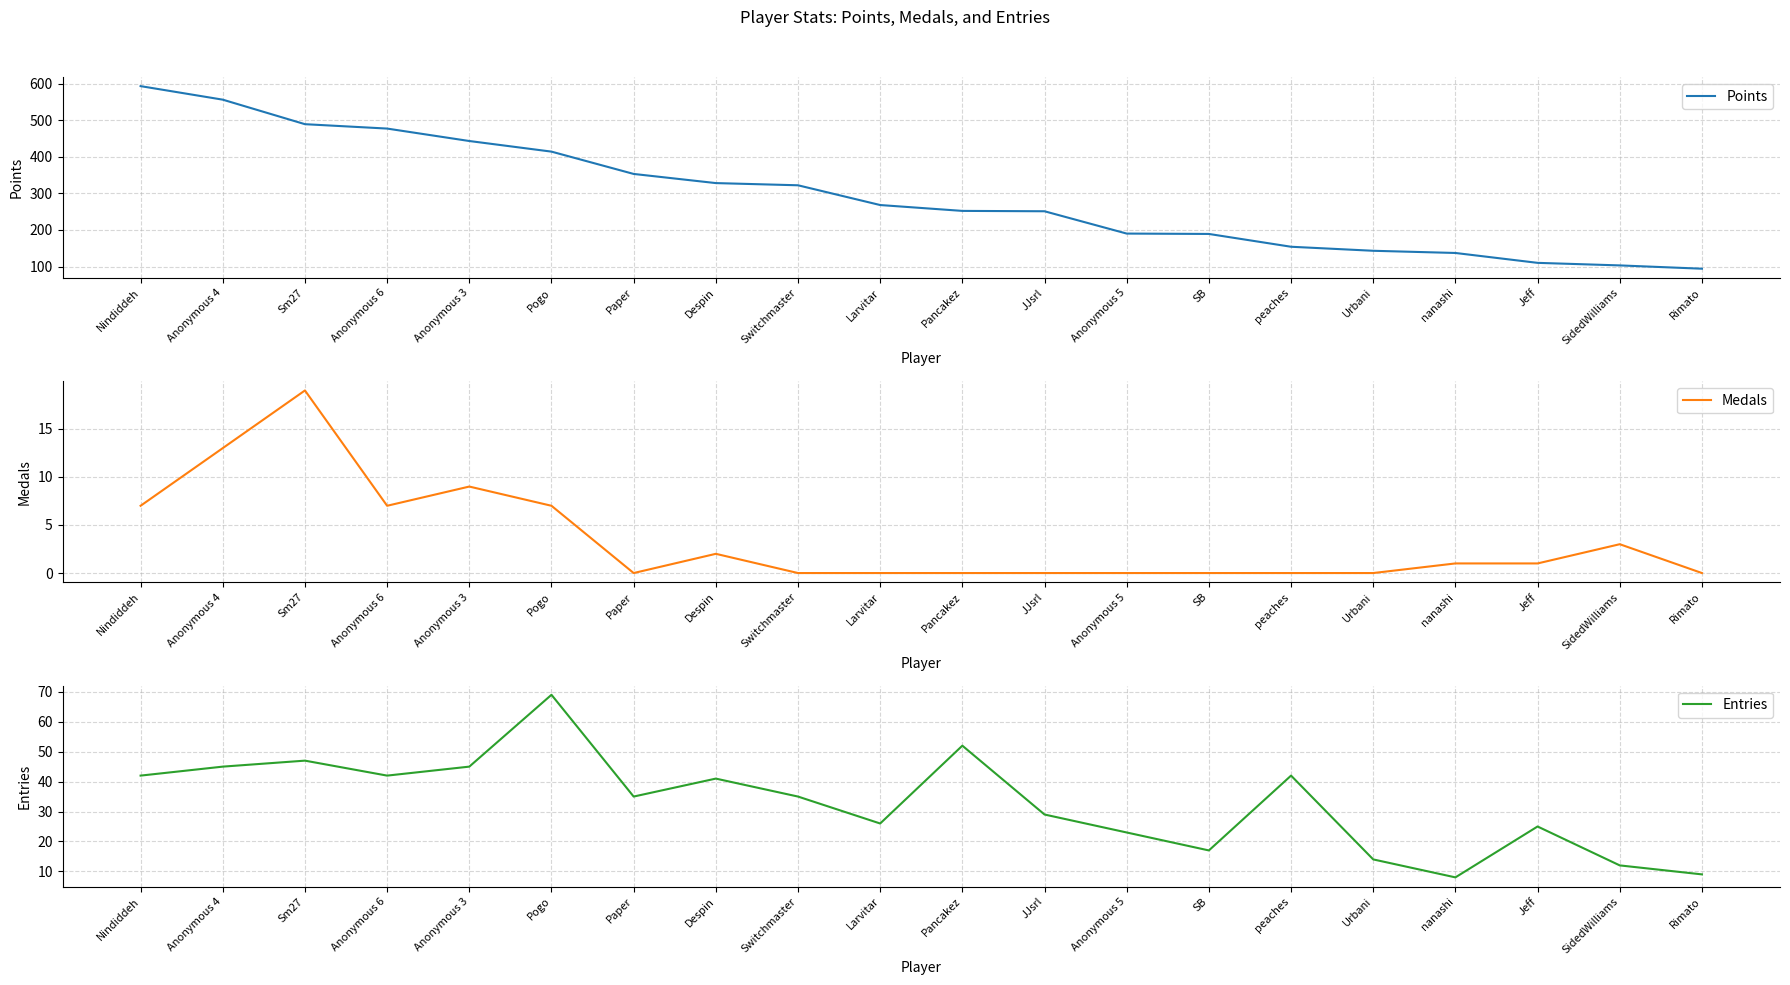

How many interior local valleys does the Medals series have?

2